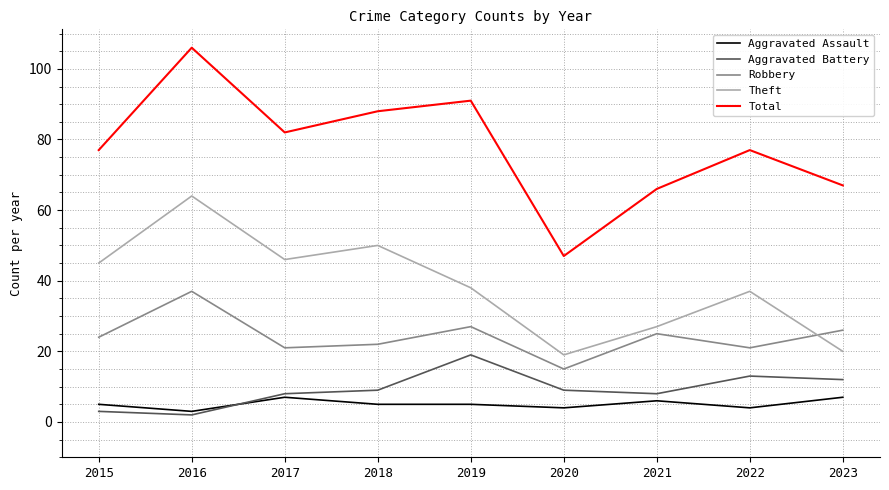

What value does the Theft series have at 2020?

19